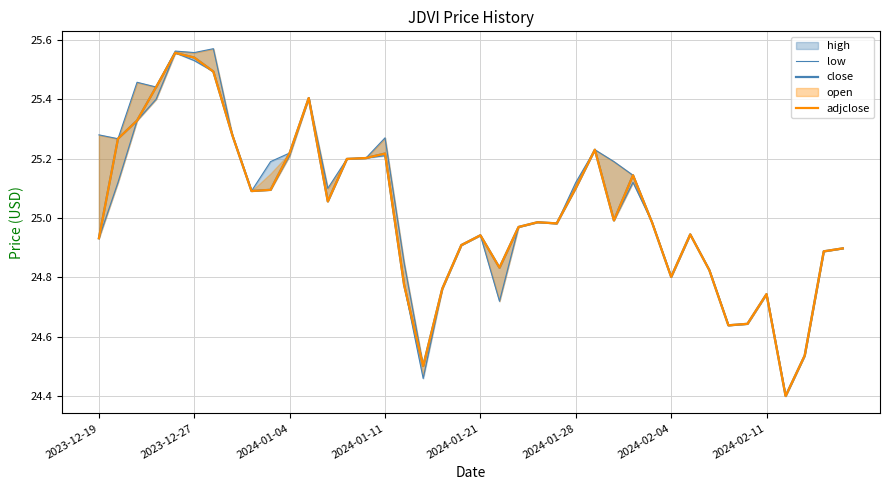

Does the chart display data point markers on the line(s)?

No